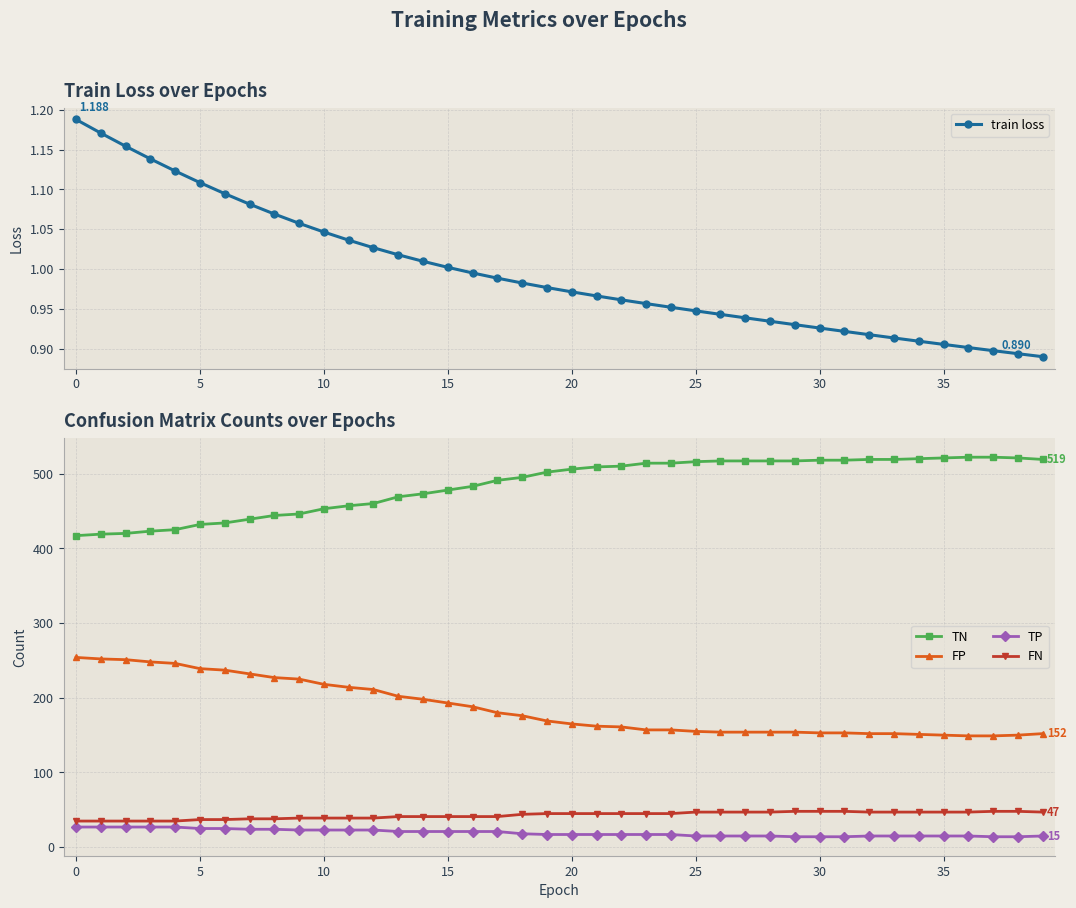

True or false: train loss has more than 0 interior local peaks.

False